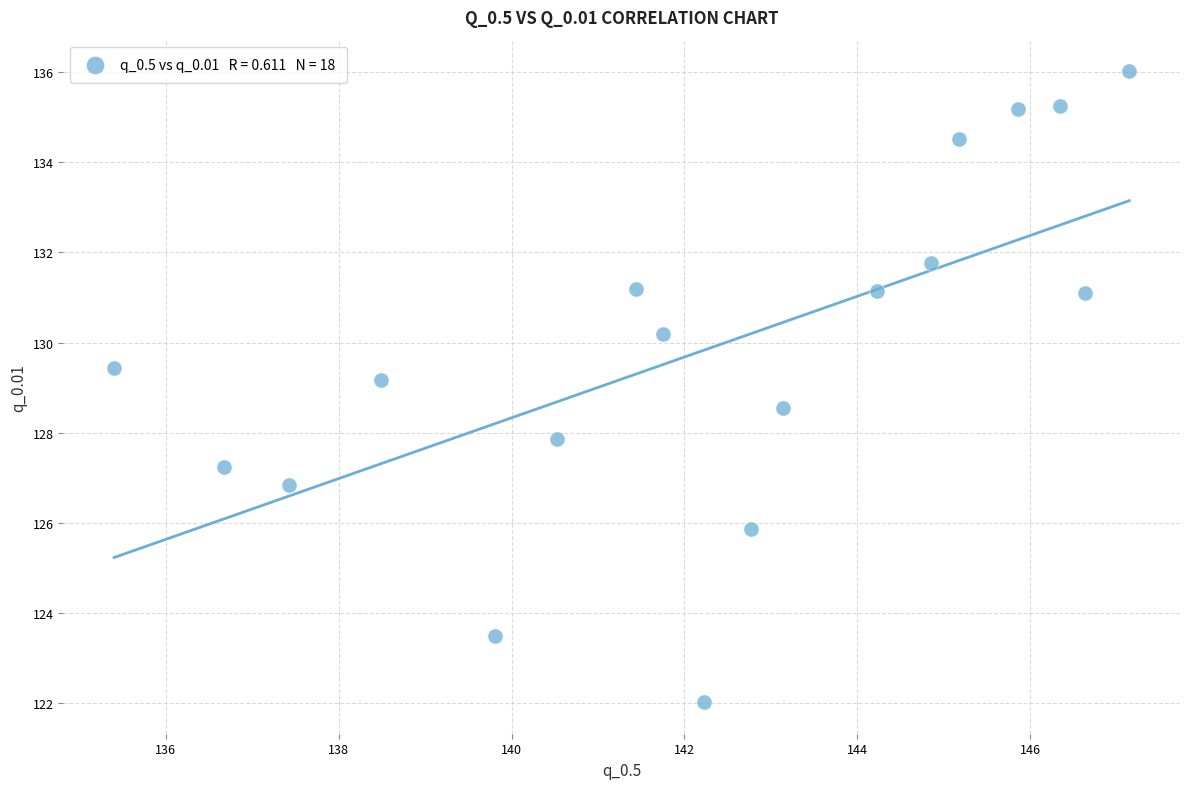

What Y value in the scatter plot is closest to 129?

129.2